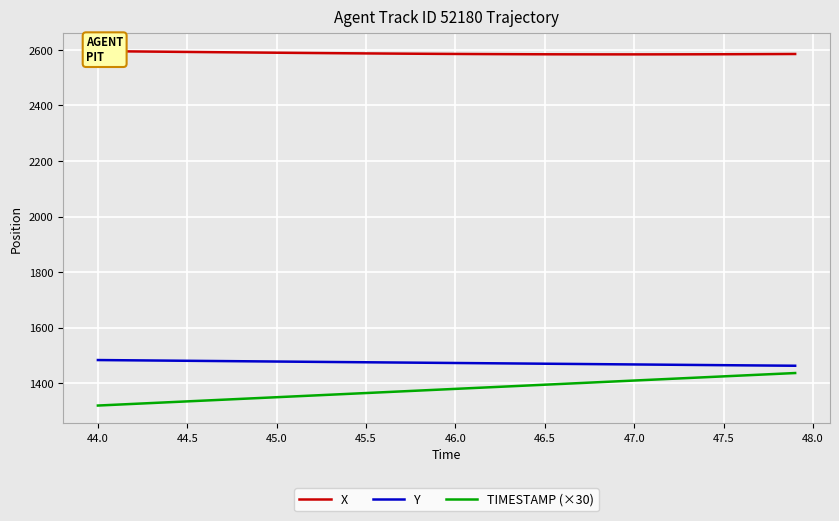

What is the minimum value for X?

2583.7